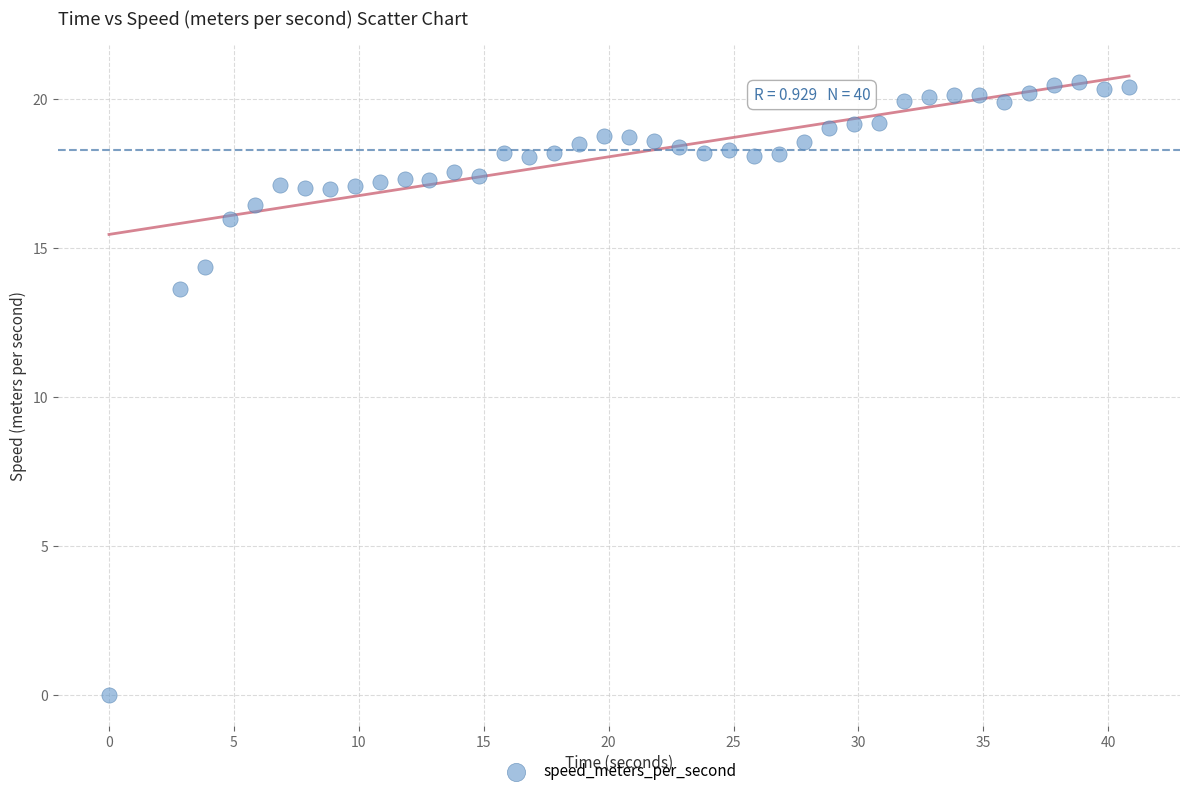

What Y value in the scatter plot is closest to 10?

13.6